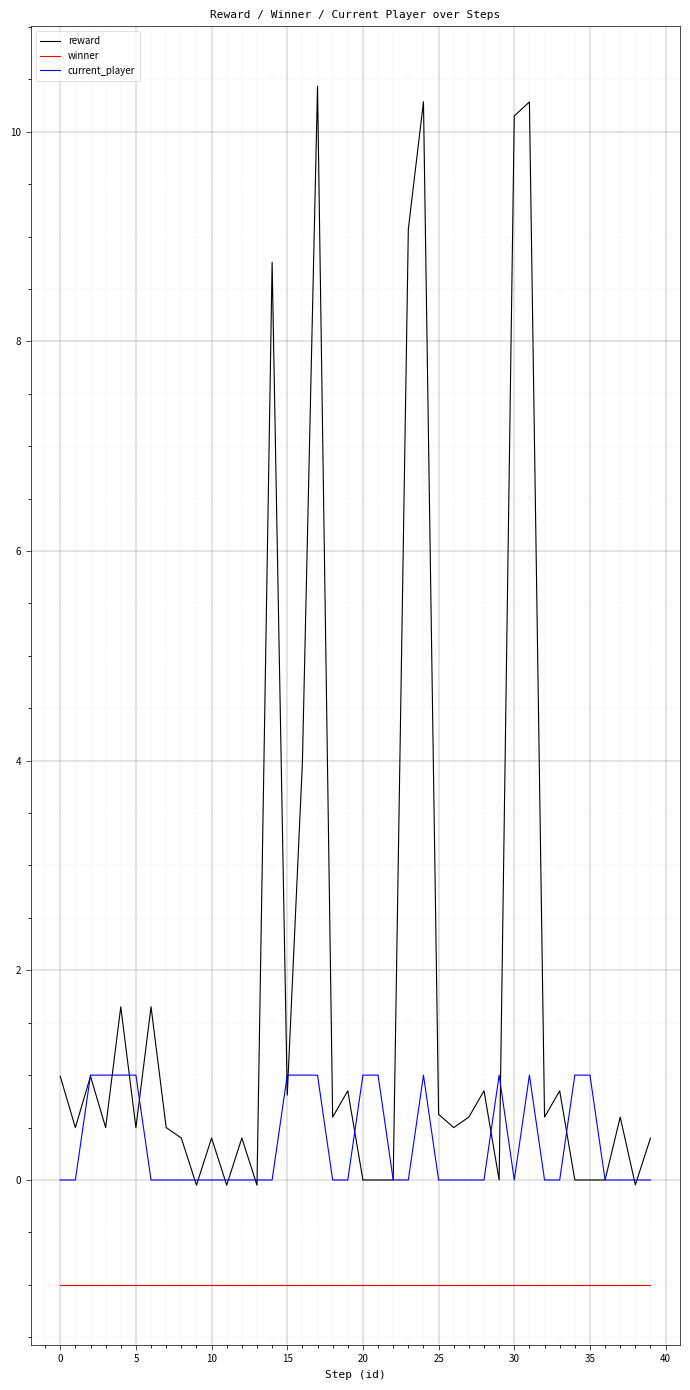

Rank the series by their maximum value, from highest to lowest.

reward, current_player, winner